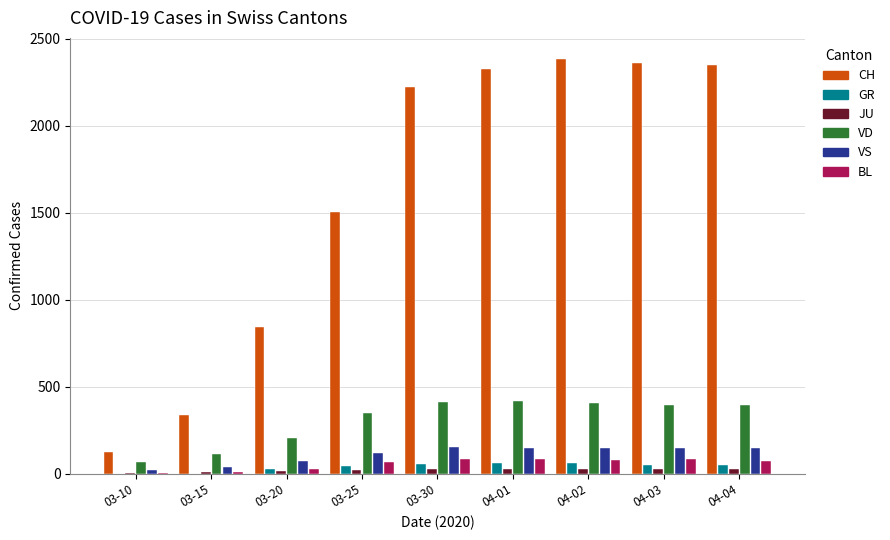

What is the greatest value displayed?

2387